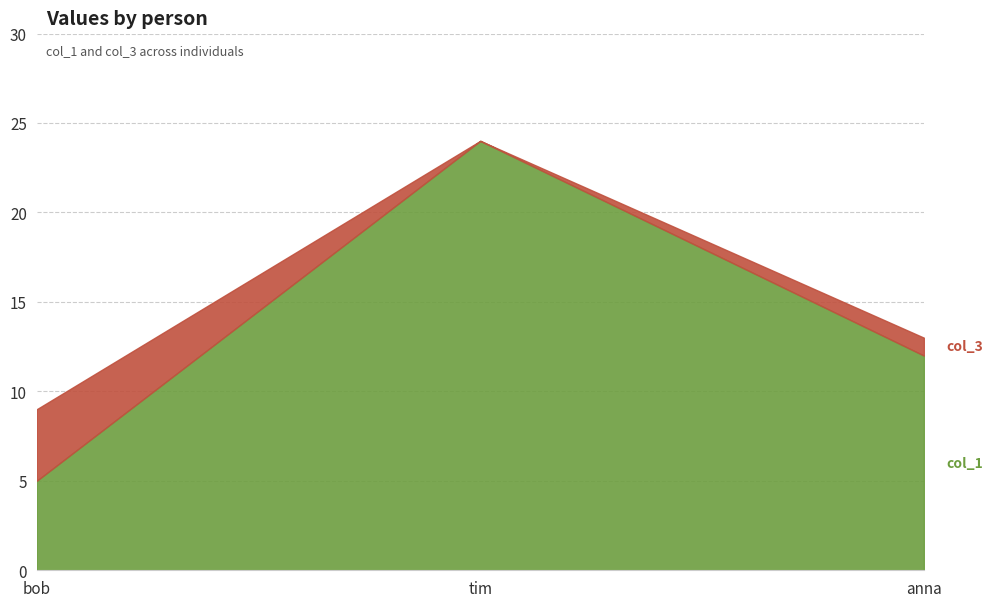

What is the approximate value of col_1 at anna?

12